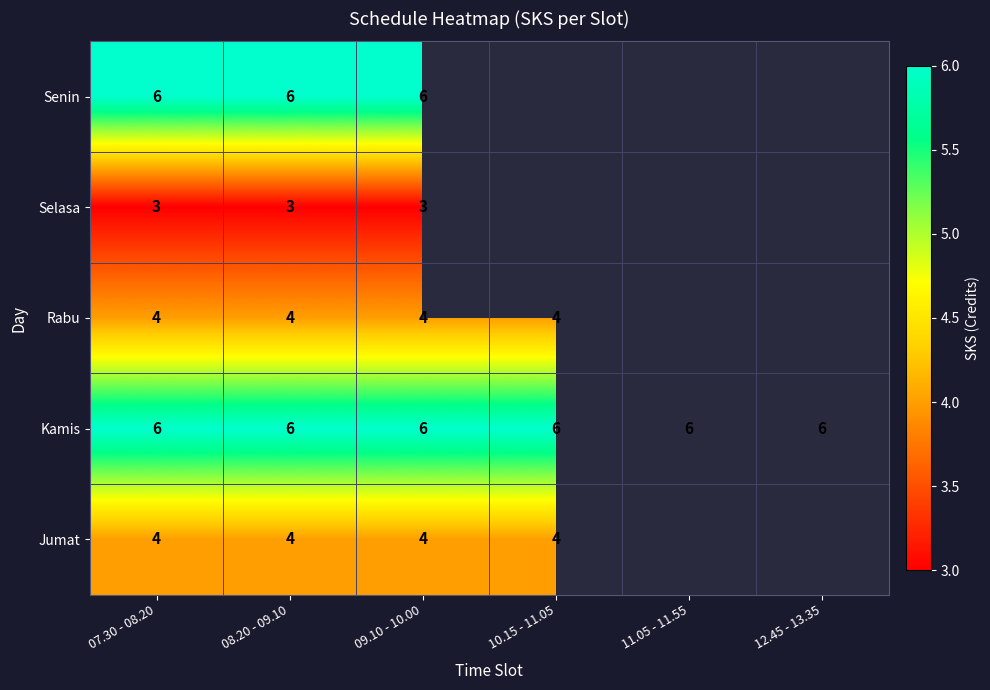

Which label corresponds to the smallest value in the chart?

07.30 - 08.20